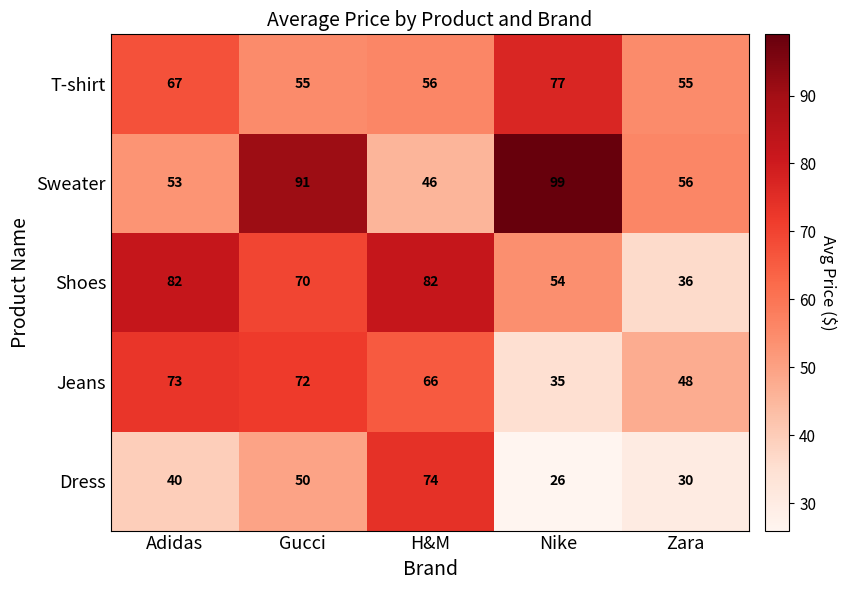

Which category has the lowest value in the Sweater series?

H&M